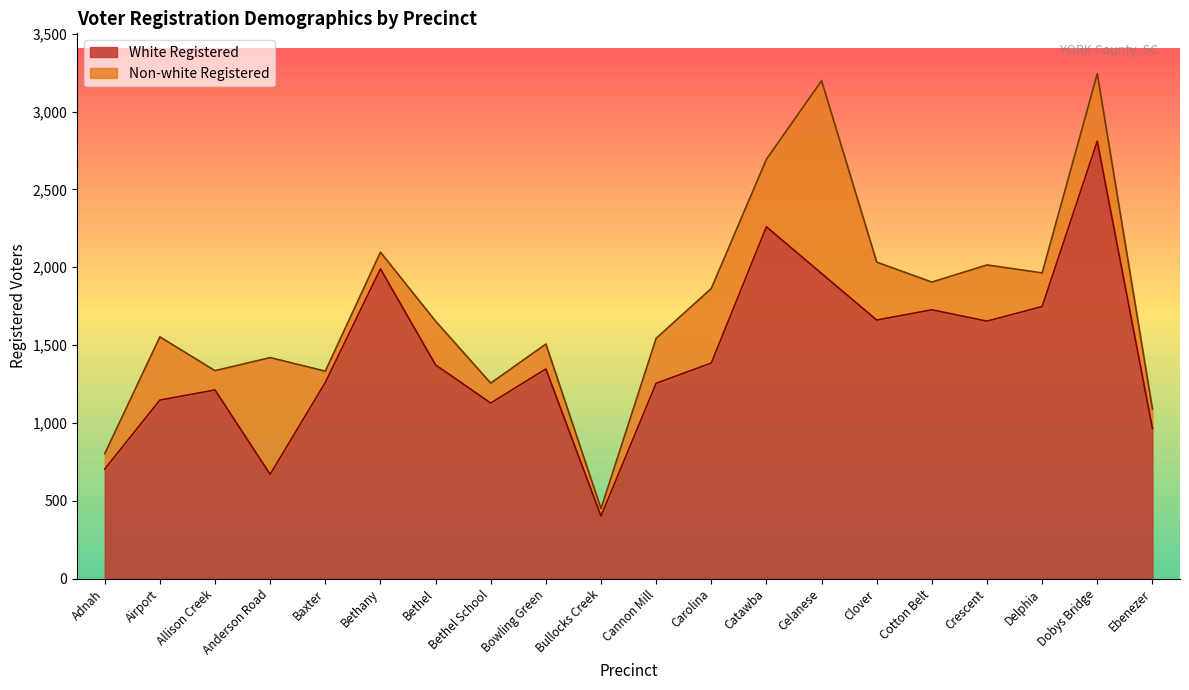

How many values are below 1373?

10